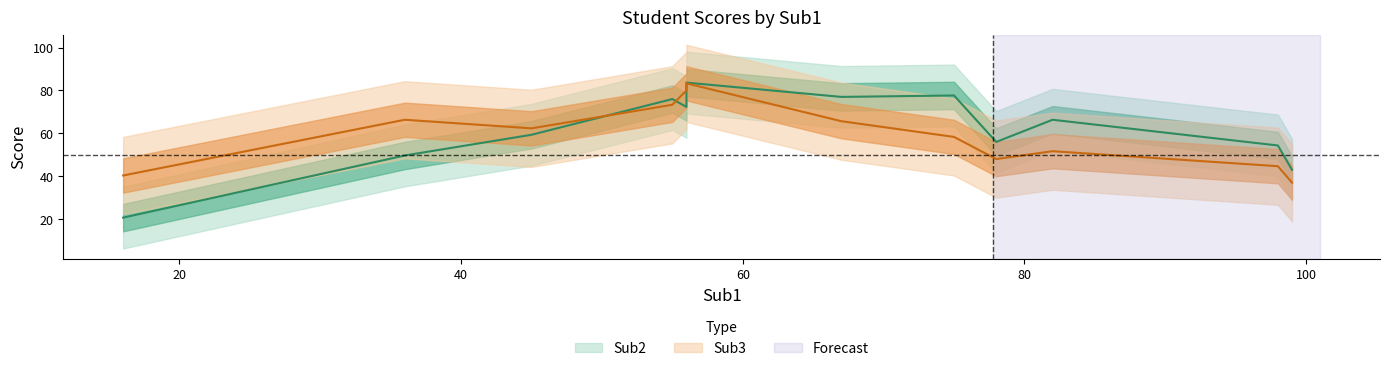

Which series has the largest total across all categories?

Sub2